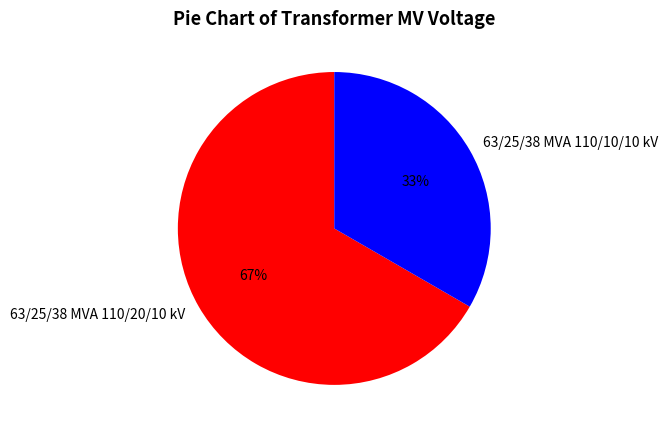

Which slice is the largest?

63/25/38 MVA 110/20/10 kV